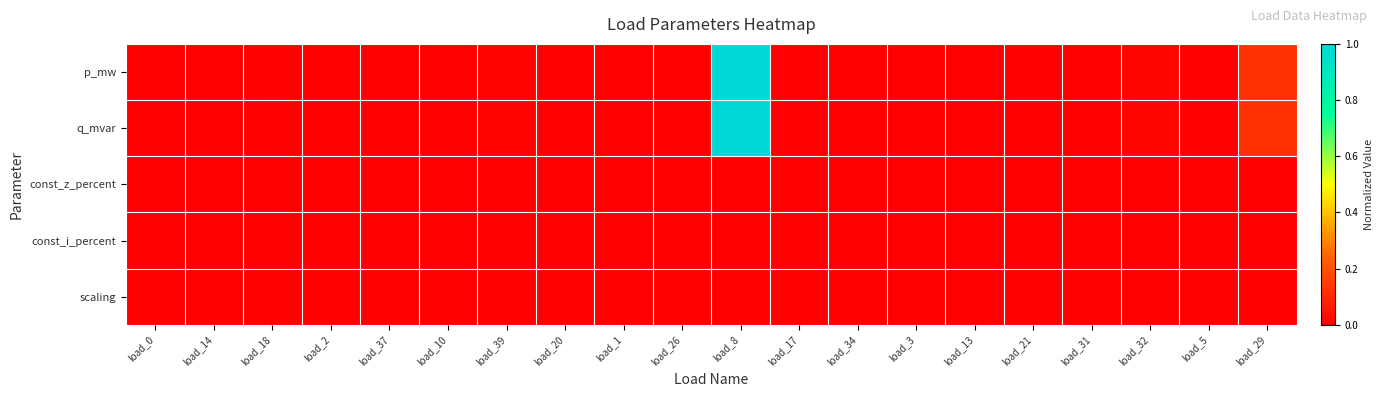

Which has a higher value, load_26 or load_1?

load_1